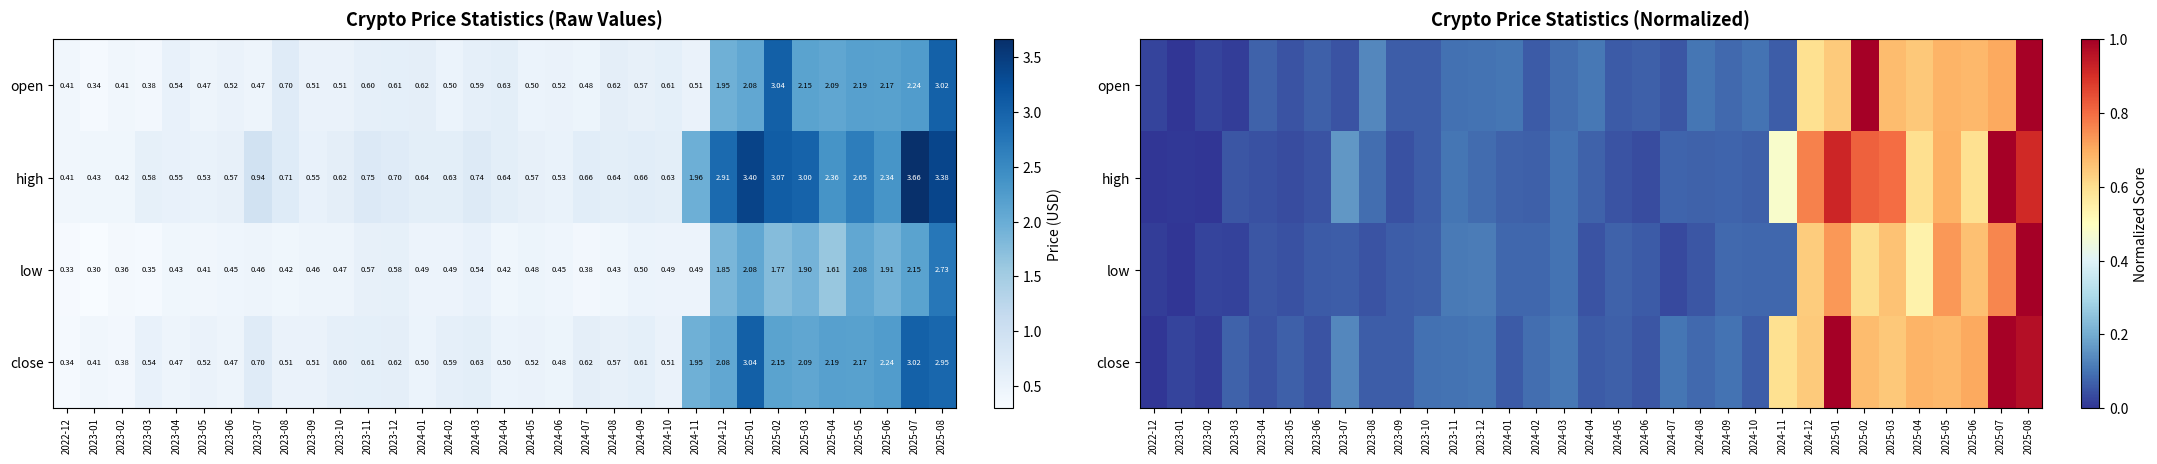

Is it true that close equals 1.6 at 2025-07?

False